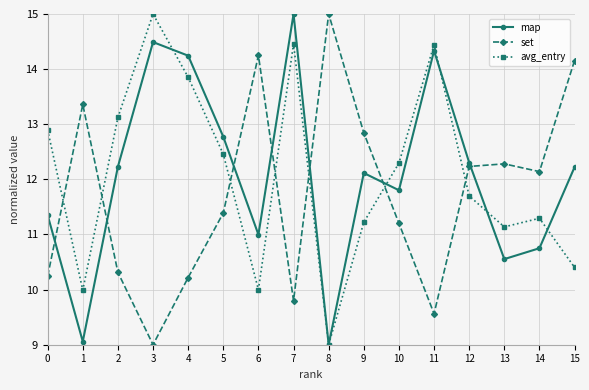

What is the average value of the set series?

11.7